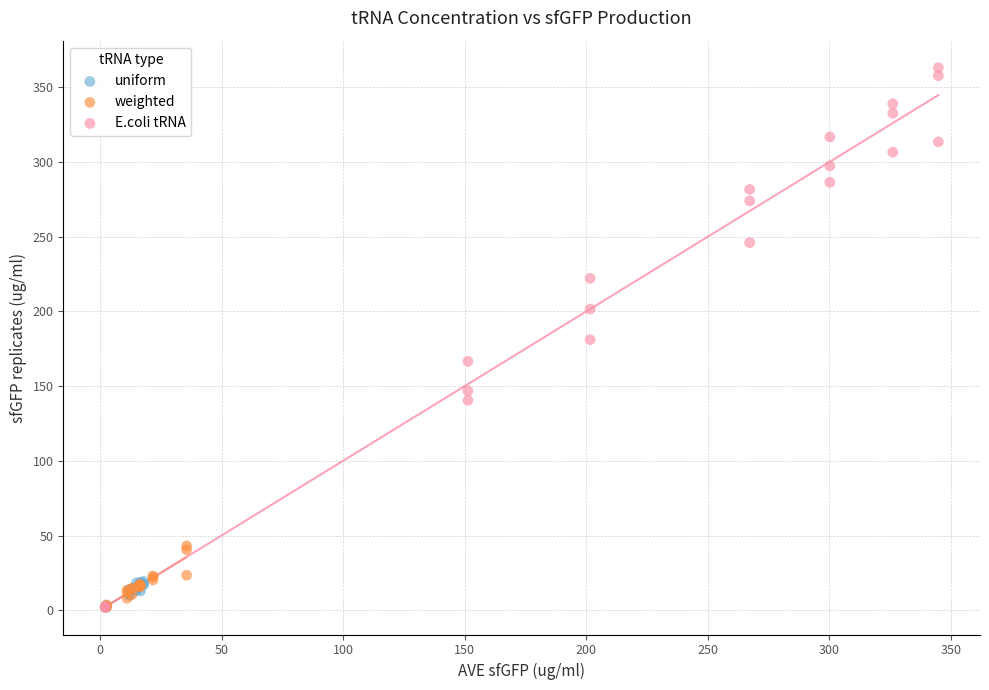

Which series has the widest spread of Y values?

E.coli tRNA